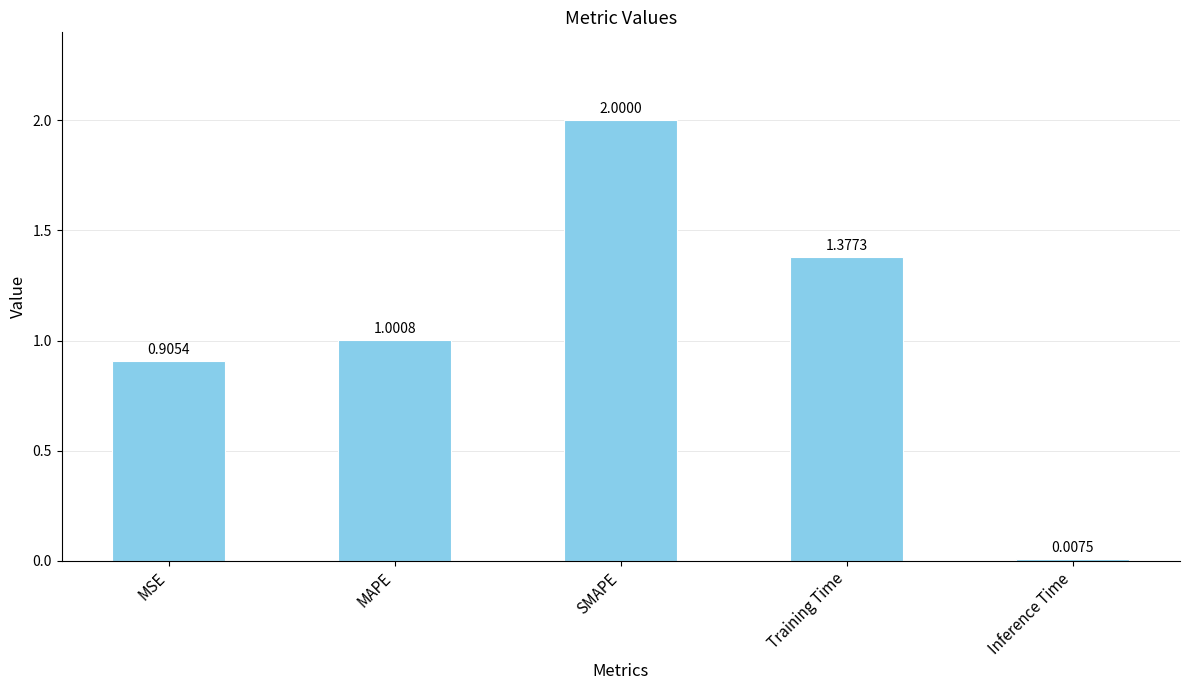

What is the label of the 1st bar from the left?

MSE